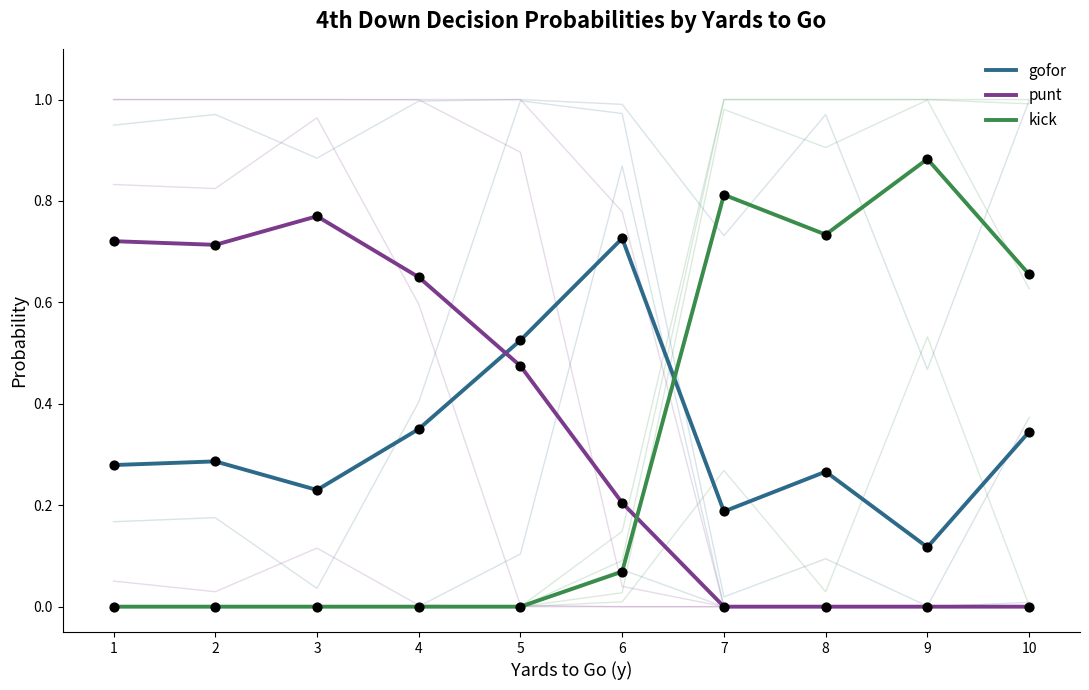

Which series contains the lowest Y value?

punt